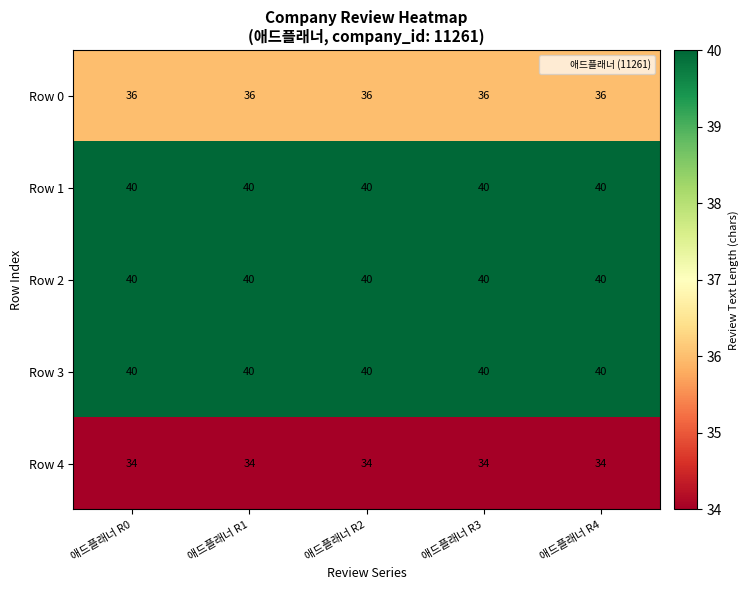

What is the minimum value for Row 3?

40